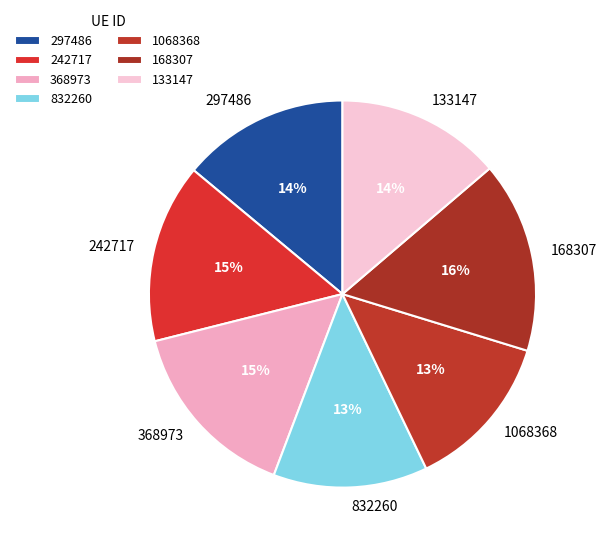

How many slices are in this pie chart?

7